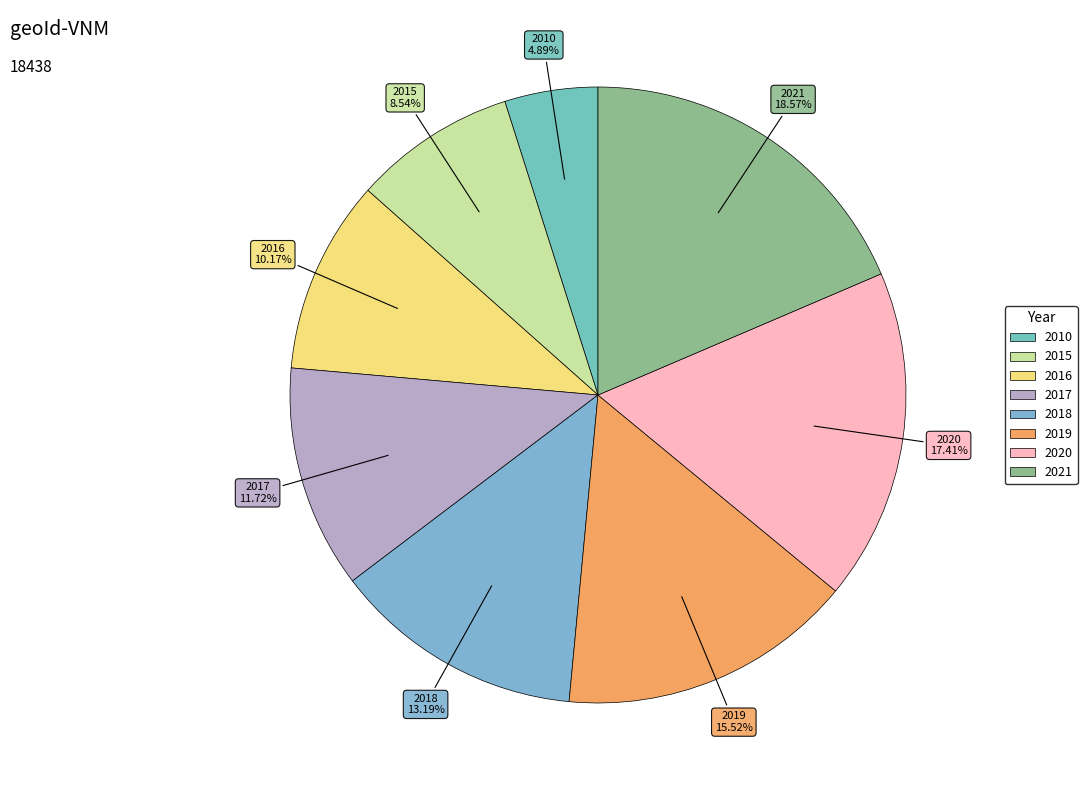

What percentage is the 2020 slice, to the nearest percent?

17%